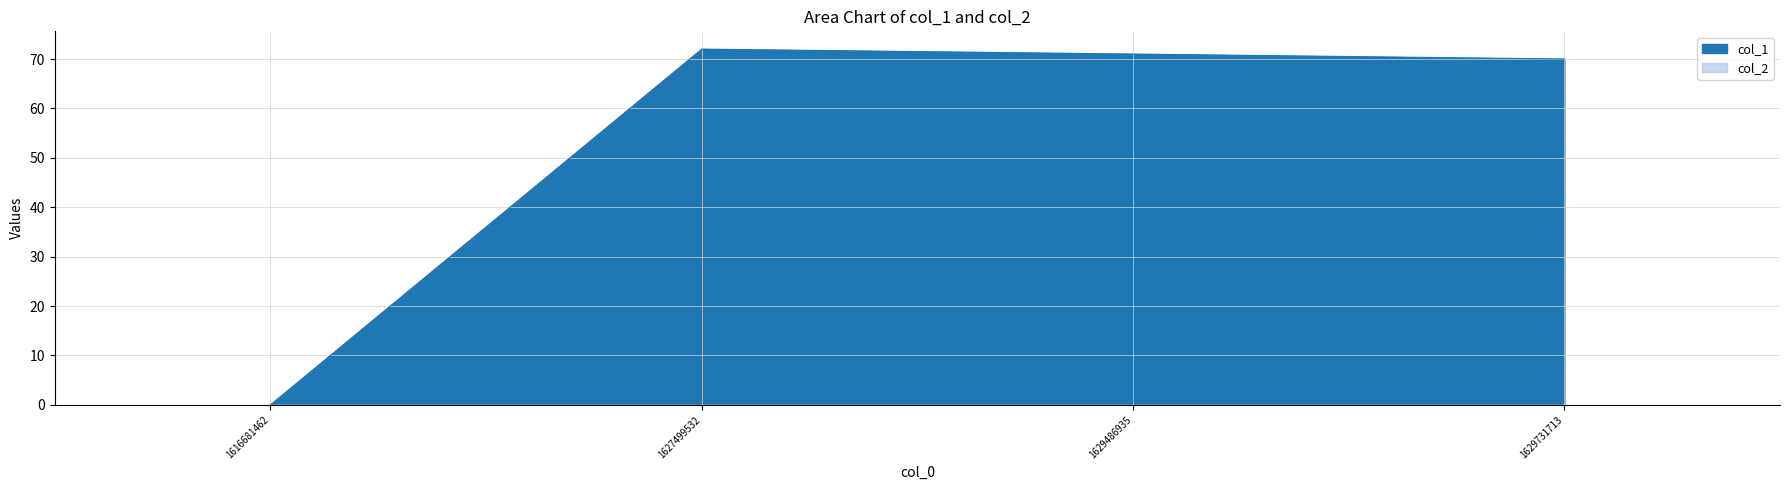

Does the chart display data point markers on the line(s)?

No